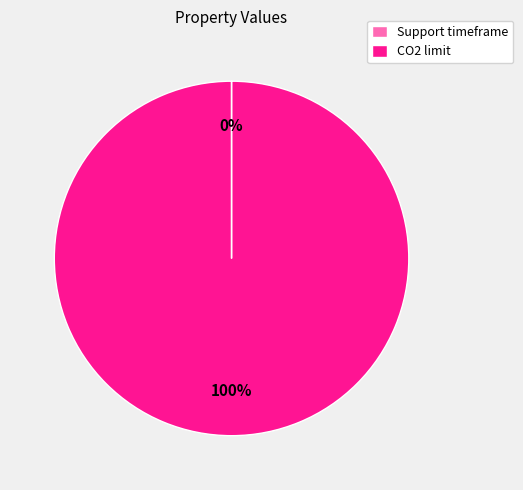

Which slice is the largest?

CO2 limit